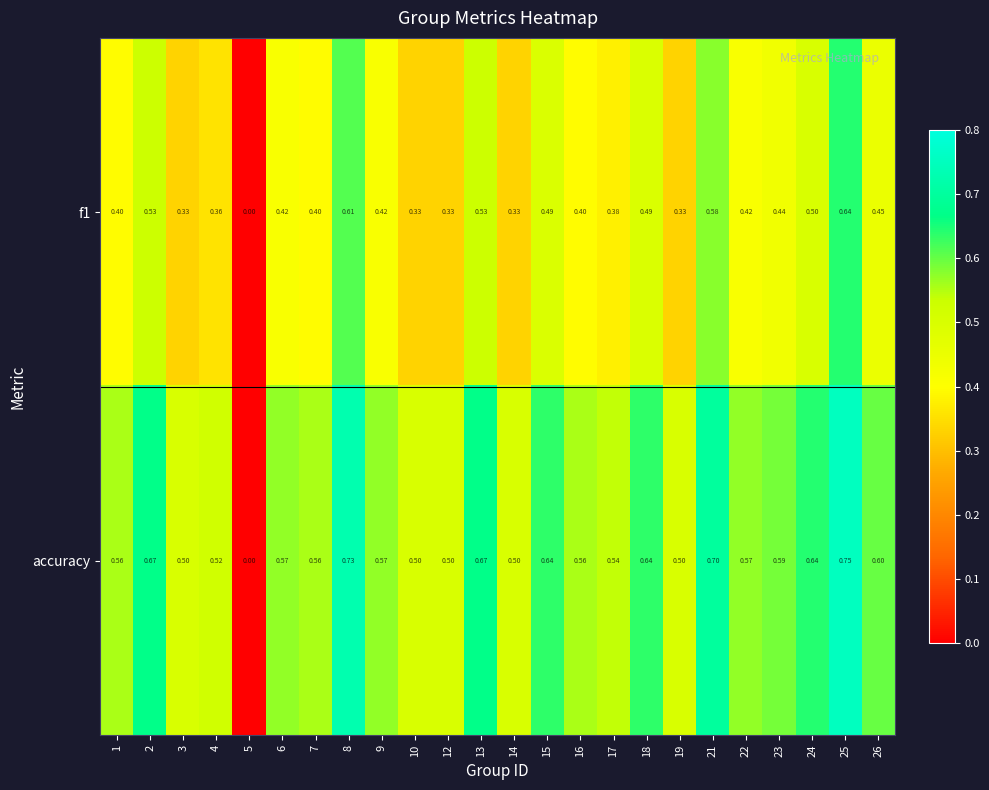

Rank the series at 9 from highest to lowest value.

accuracy, f1